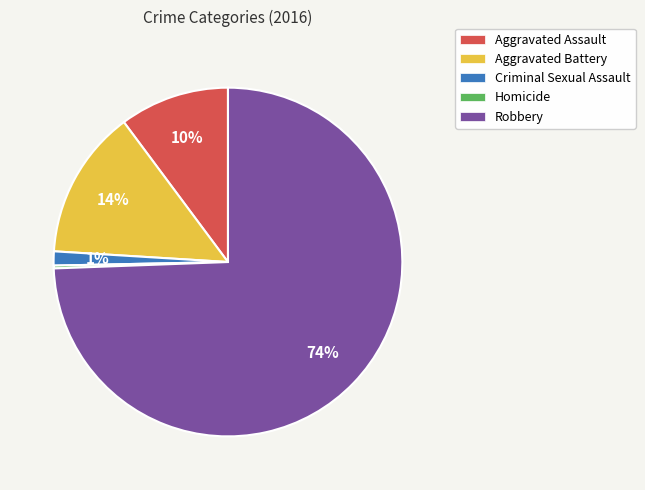

Combined, do Robbery and Aggravated Battery account for over 50%?

Yes